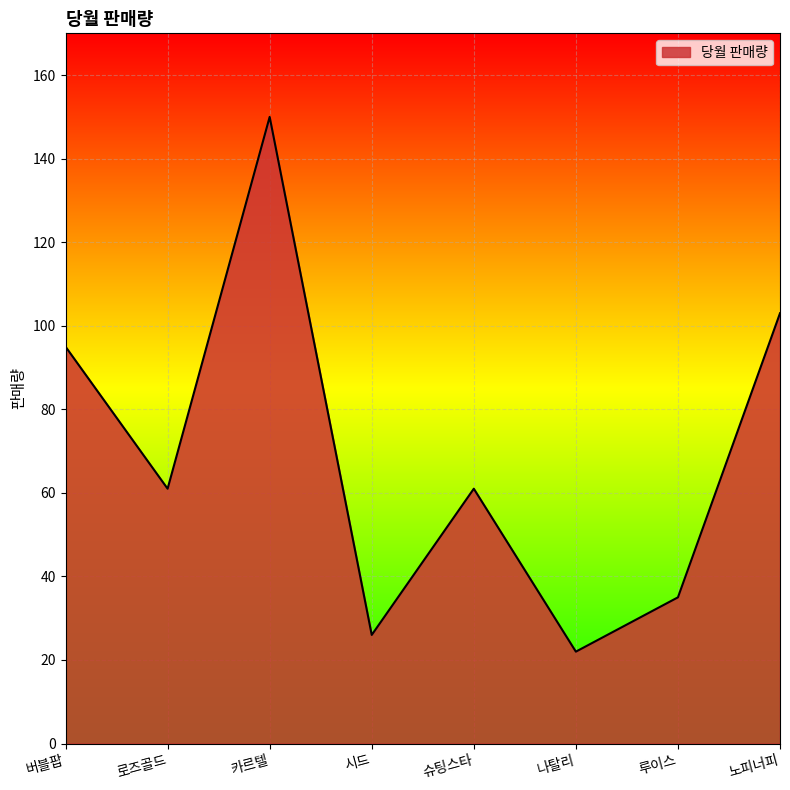

Where is the first local maximum?

카르텔